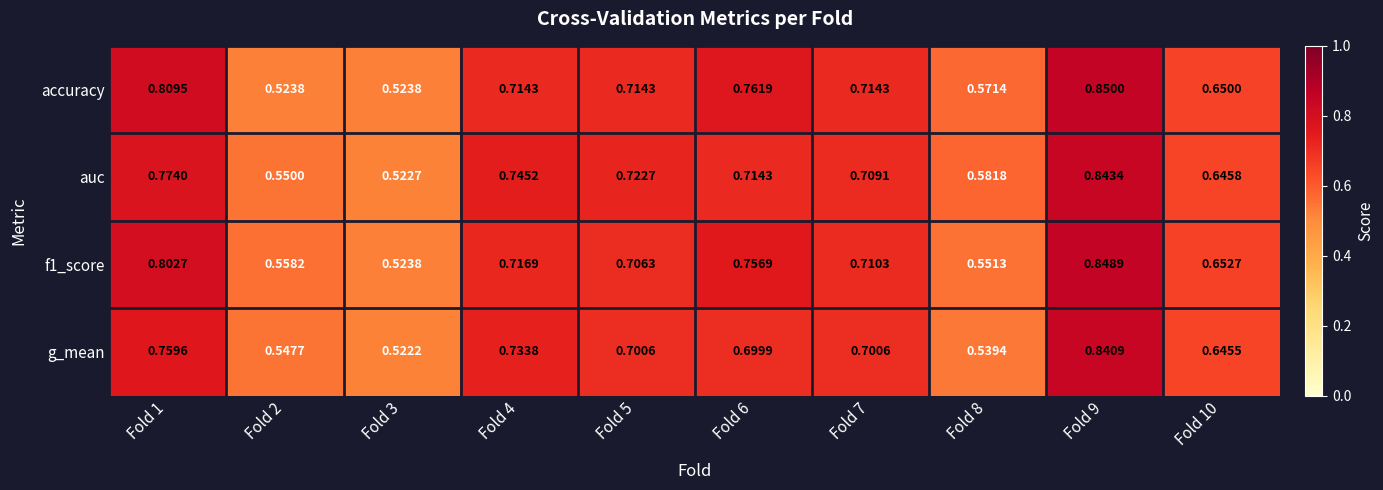

Is the value of auc at Fold 7 greater than the value of g_mean at Fold 8?

Yes